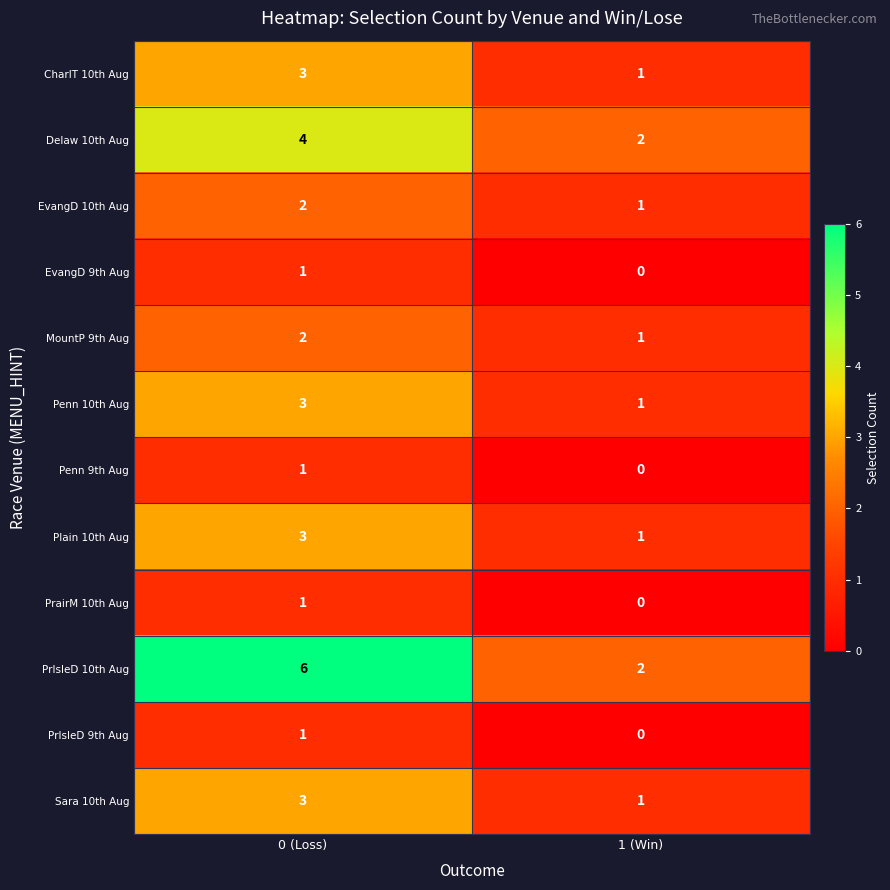

At which category does the chart reach its peak across all series?

0 (Loss)